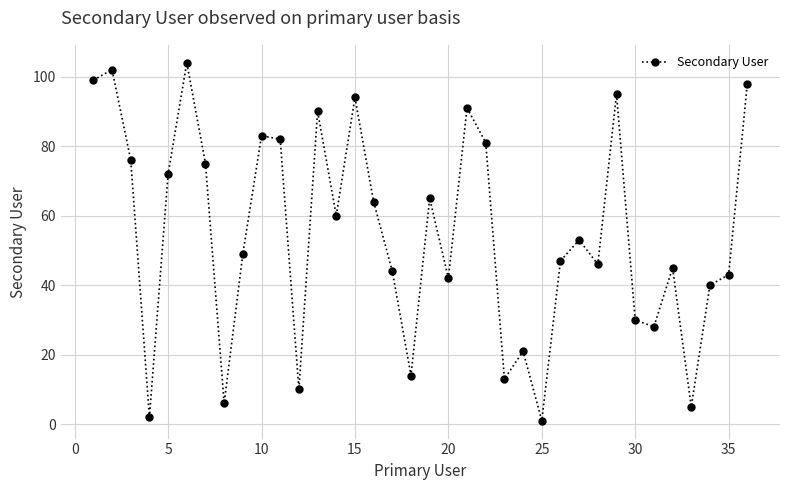

How many series are shown in this chart?

1